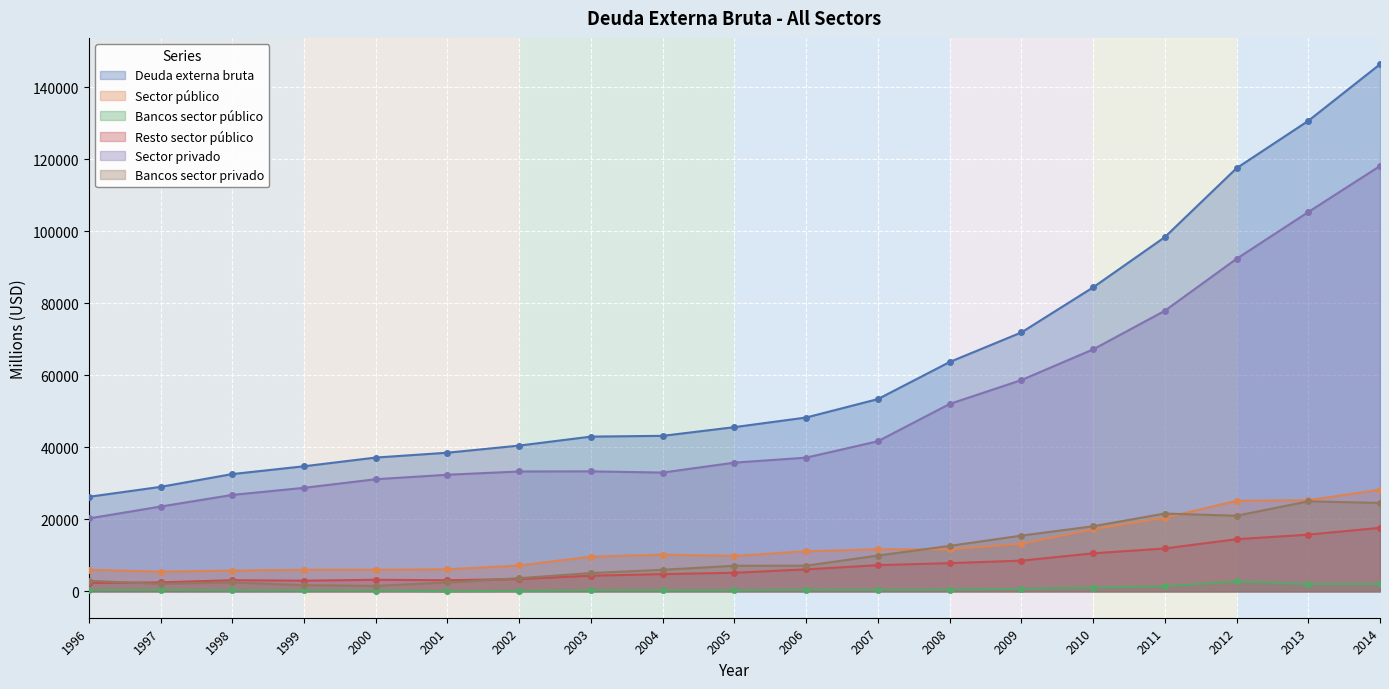

Reading left to right, extract all data points from this chart.

Deuda externa bruta: 26272	29034	32591	34758	37177	38527	40504	42999	43211	45629	48303	53419	63720	71931	84452	98418	117569	130724	146448
Sector público: 6011	5470	5792	5989	6019	6124	7193	9655	10204	9862	11148	11710	11655	13231	17228	20462	25171	25344	28259
Bancos sector público: 370	398	301	286	226	55	149	328	291	263	507	452	509	674	1049	1400	2790	2045	2066
Resto sector público: 2333	2499	3109	2968	3219	3095	3412	4356	4797	5169	6116	7284	7841	8534	10570	11920	14499	15764	17657
Sector privado: 20261	23564	26799	28769	31158	32403	33311	33344	33007	35767	37155	41709	52065	58700	67223	77955	92398	105380	118189
Bancos sector privado: 2934	2092	2470	1740	1522	2466	3671	5094	5996	7121	7128	9957	12632	15497	18090	21629	21008	25019	24571